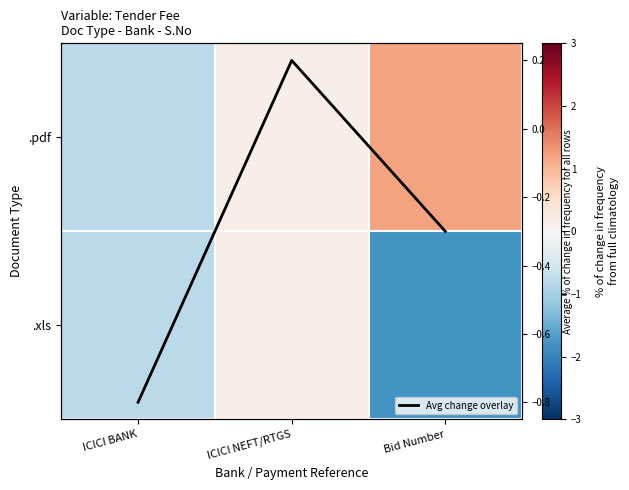

Is it true that Avg change equals -0.3 at Bid Number?

True